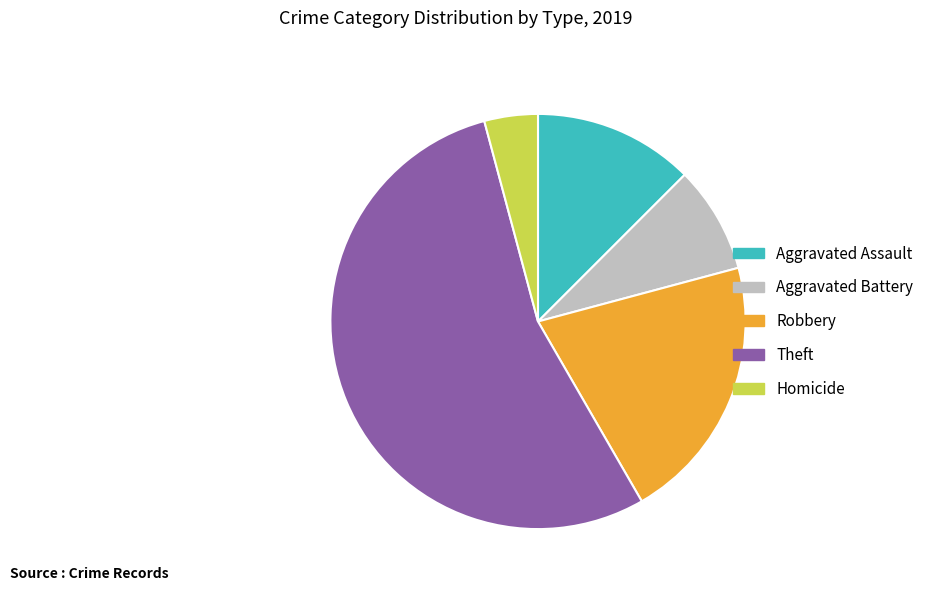

Rank the categories by value from lowest to highest.

Homicide, Aggravated Battery, Aggravated Assault, Robbery, Theft